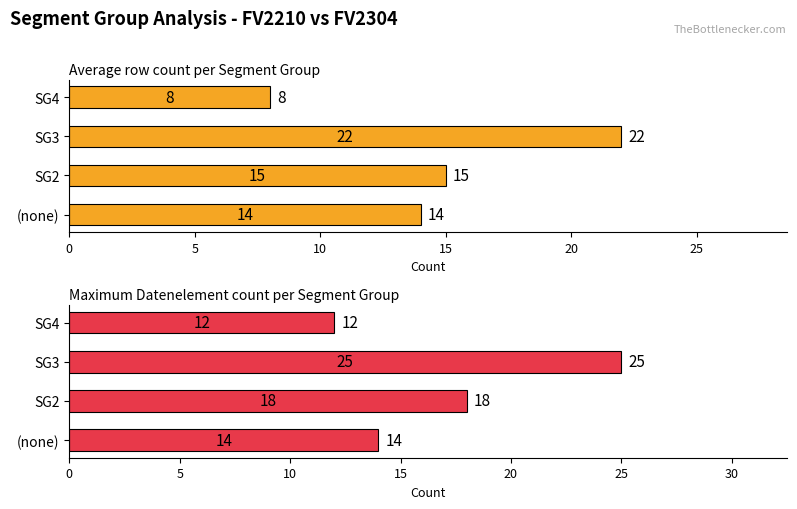

How many bars are there in total?

8